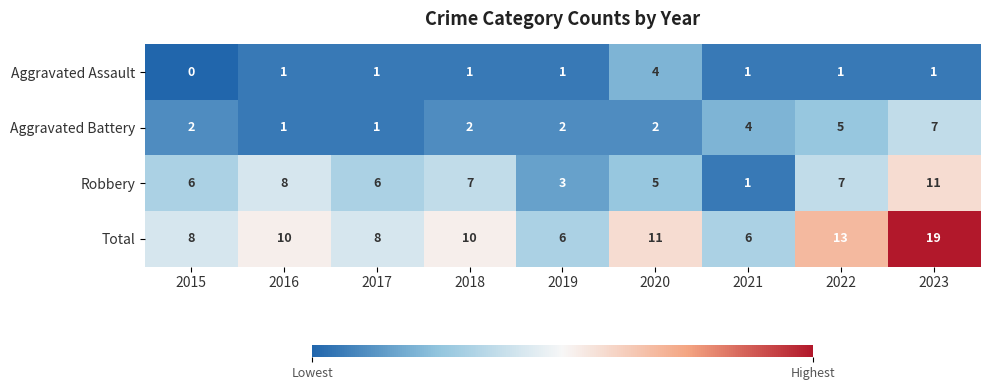

Count the Aggravated Assault values in the range 1 to 2.

7